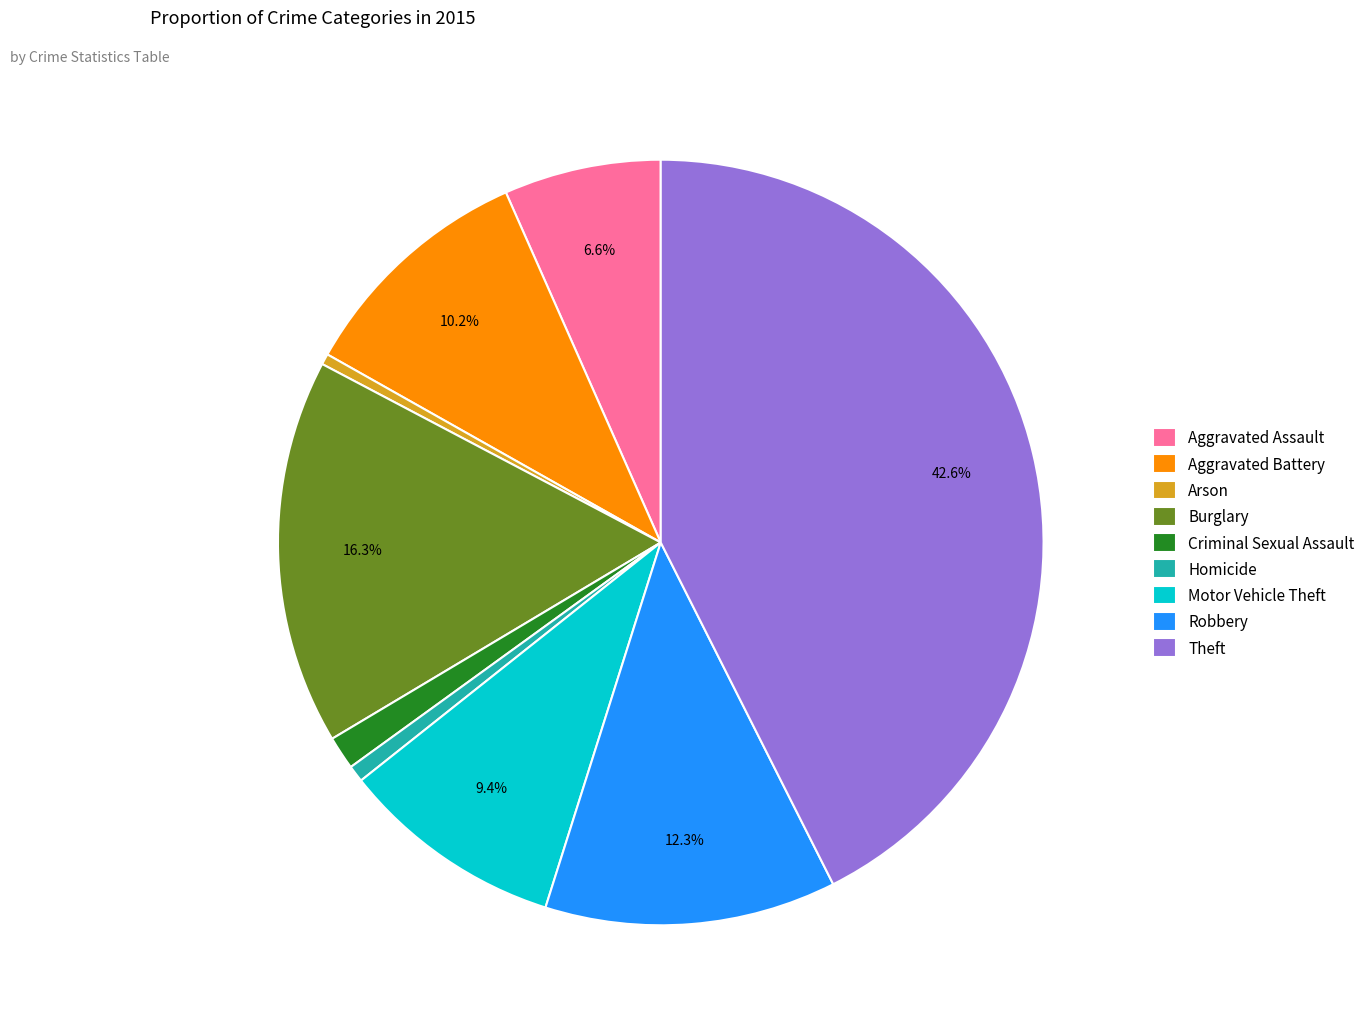

Which slice is the largest?

Theft